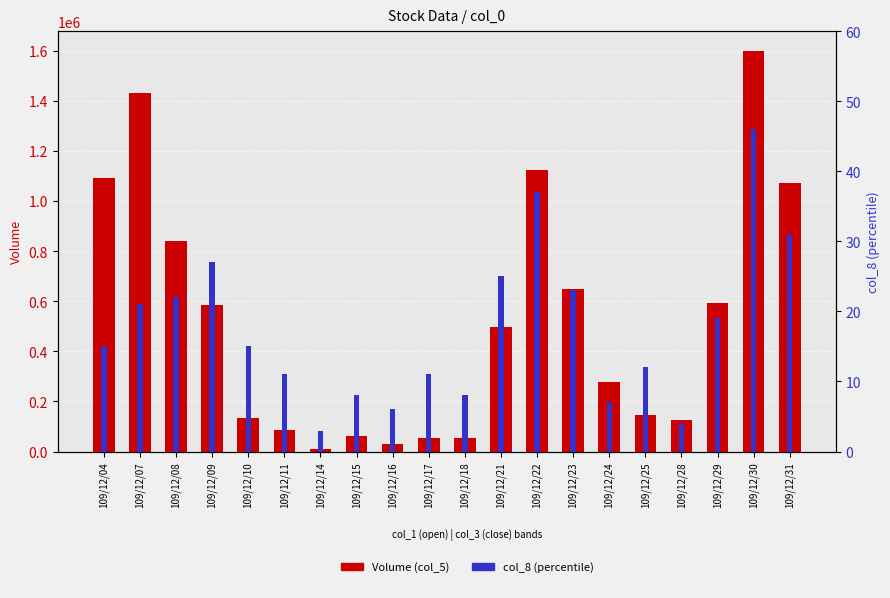

What is the difference between the second highest and minimum values in the Volume (col_5) series?

1421000